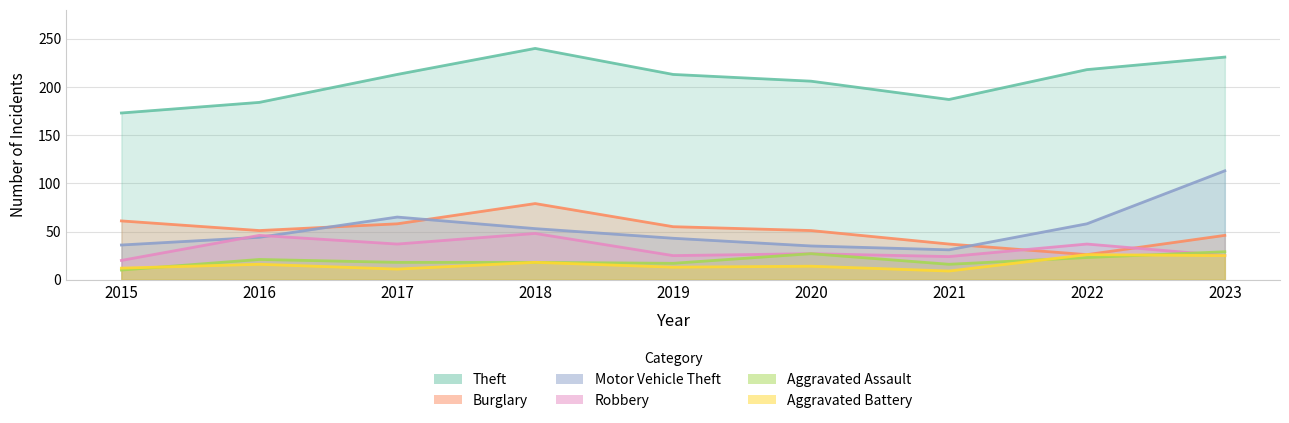

True or false: Motor Vehicle Theft and Theft intersect in this chart.

False